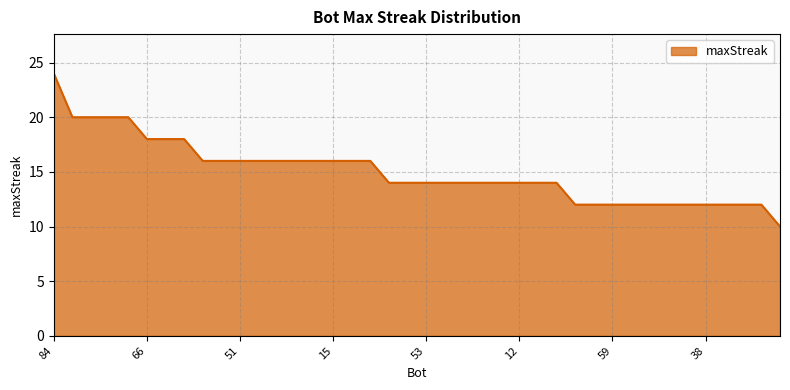

Reading right to left, transcribe all the data shown in this chart.

10	12	12	12	12	12	12	12	12	12	12	12	14	14	14	14	14	14	14	14	14	14	16	16	16	16	16	16	16	16	16	16	18	18	18	20	20	20	20	24